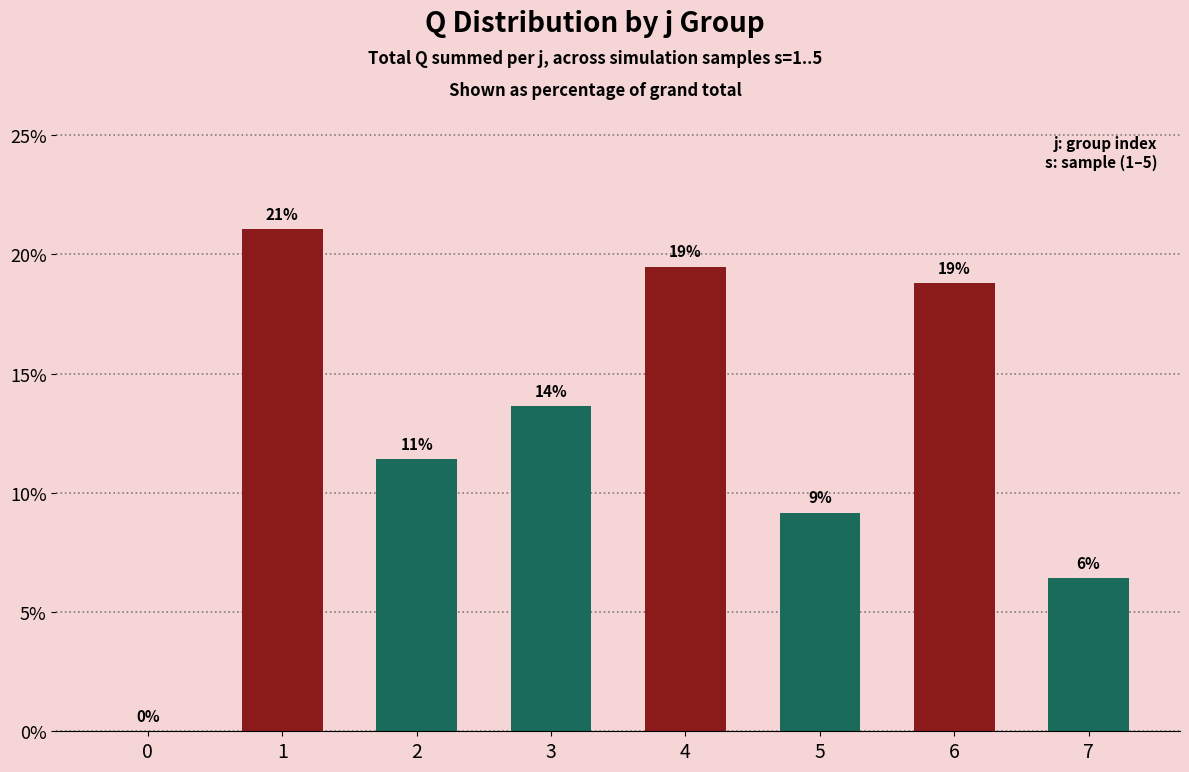

Are the bars horizontal?

No